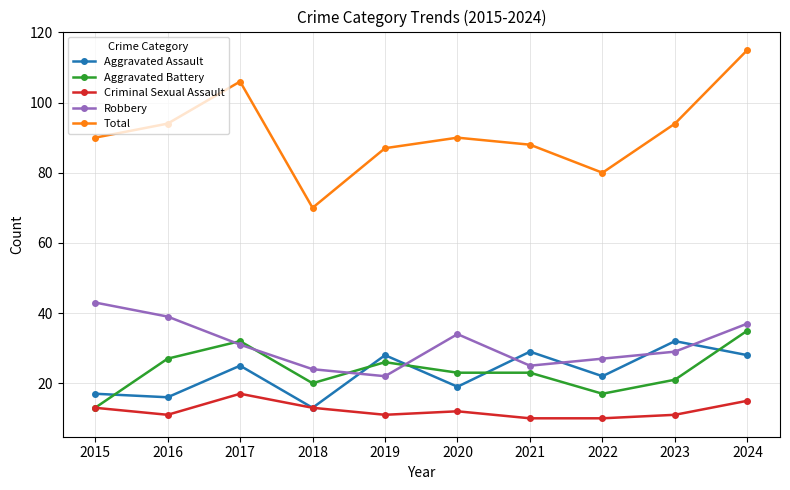

What is the difference between the highest and lowest values at 2017?

89